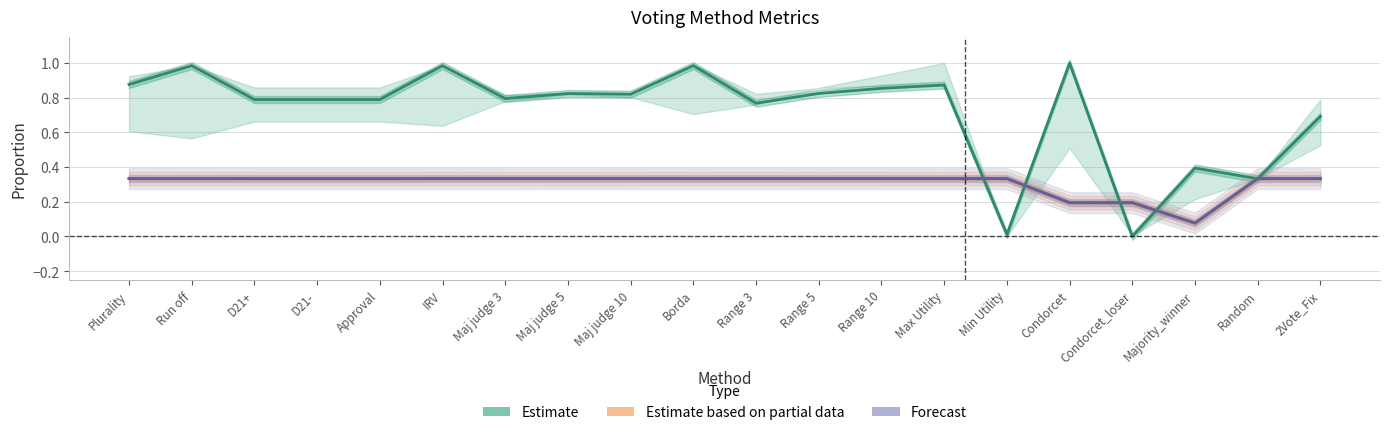

Reading right to left, list all the values displayed in this chart.

Estimate: 0.7	0.3	0.4	0.0	1.0	0.0	0.9	0.9	0.8	0.8	1.0	0.8	0.8	0.8	1.0	0.8	0.8	0.8	1.0	0.9
Estimate based on partial data: 0.3	0.3	0.1	0.2	0.2	0.3	0.3	0.3	0.3	0.3	0.3	0.3	0.3	0.3	0.3	0.3	0.3	0.3	0.3	0.3
Forecast: 0.3	0.3	0.1	0.2	0.2	0.3	0.3	0.3	0.3	0.3	0.3	0.3	0.3	0.3	0.3	0.3	0.3	0.3	0.3	0.3